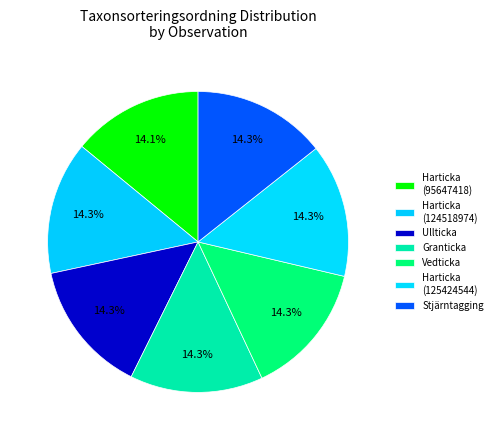

What percentage is the Granticka slice, to the nearest percent?

14%